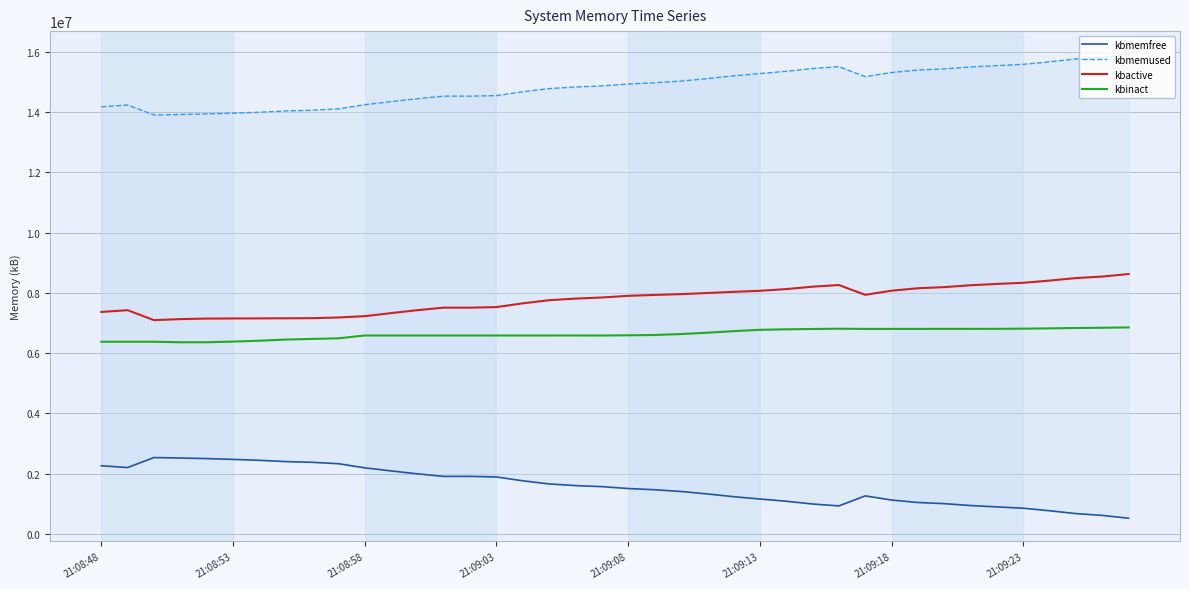

What is the lowest value of the kbactive series?

7091652